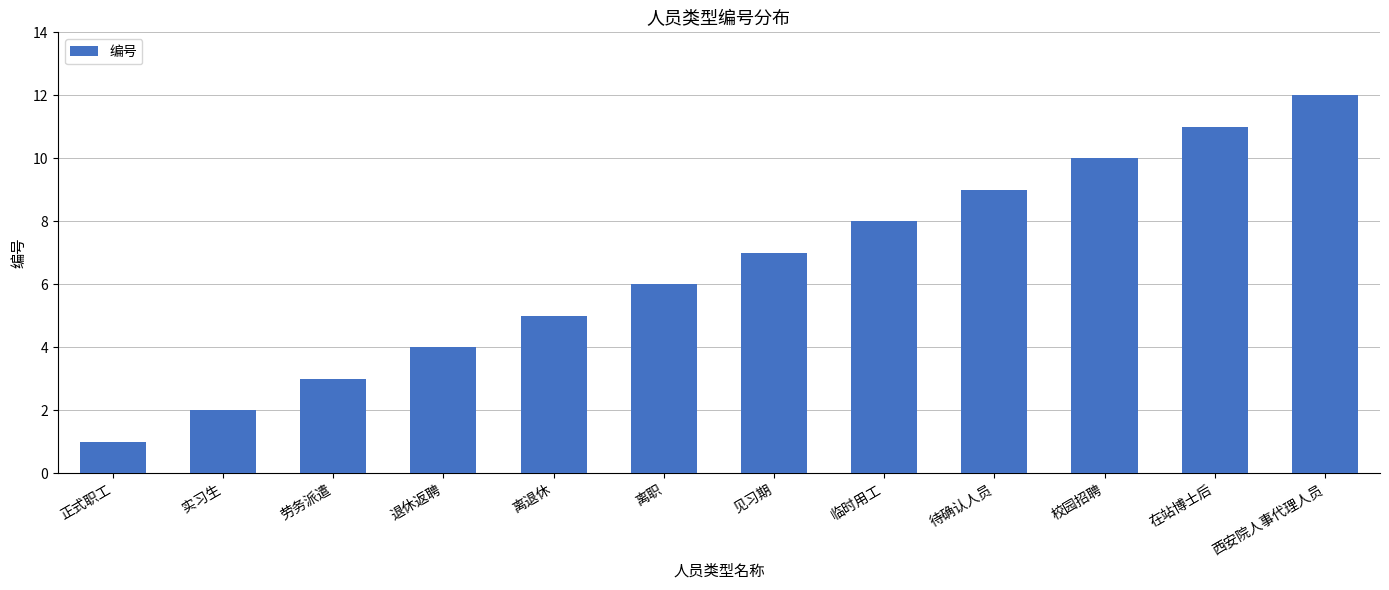

Reading left to right, transcribe all the data shown in this chart.

1	2	3	4	5	6	7	8	9	10	11	12